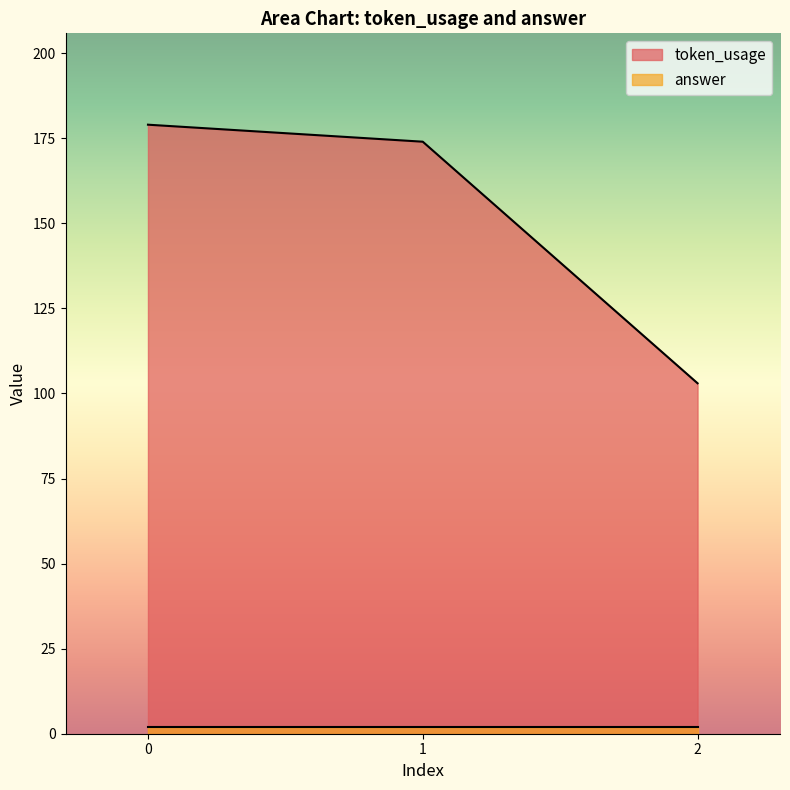

What is the maximum value shown in the chart?

179